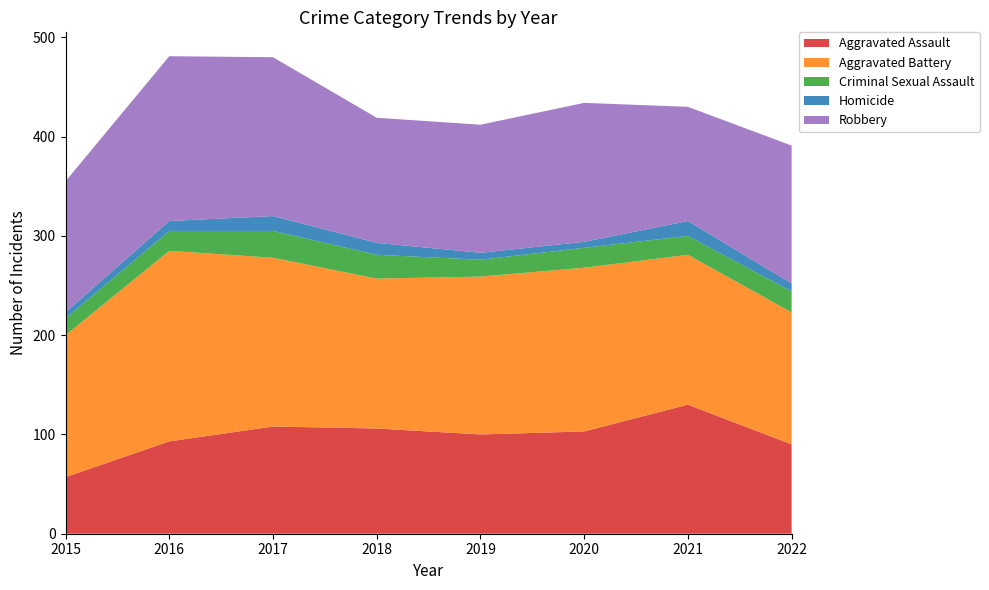

Reading left to right, list all the values displayed in this chart.

Aggravated Assault: 57	93	108	106	100	103	130	90
Aggravated Battery: 143	192	170	151	159	165	151	133
Criminal Sexual Assault: 17	20	27	24	17	20	19	21
Homicide: 6	10	15	12	7	6	15	8
Robbery: 132	166	160	126	129	140	115	139